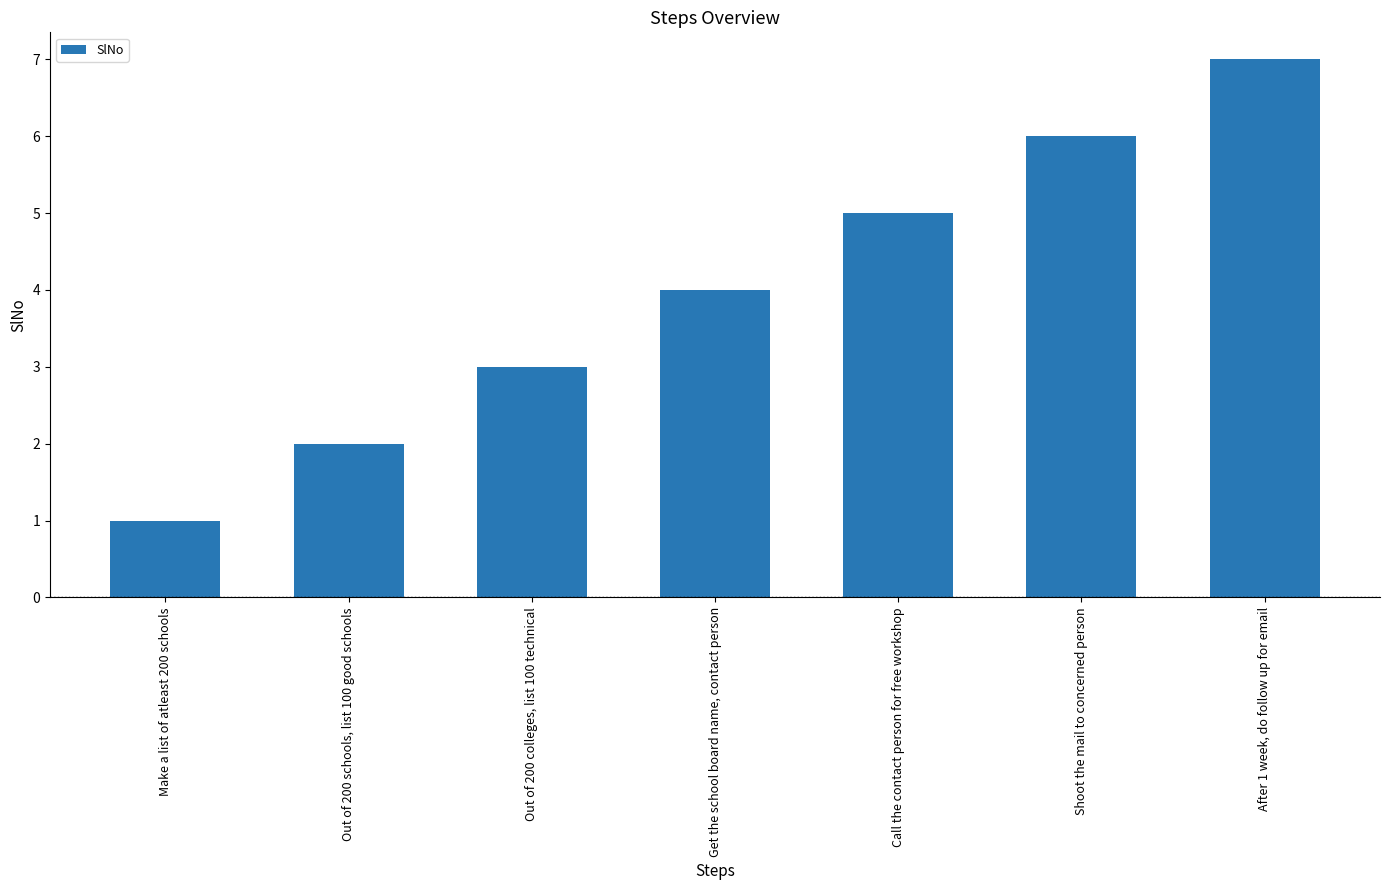

What is the ratio of the value at Out of 200 colleges, list 100 technical to the value at Call the contact person for free workshop?

0.6